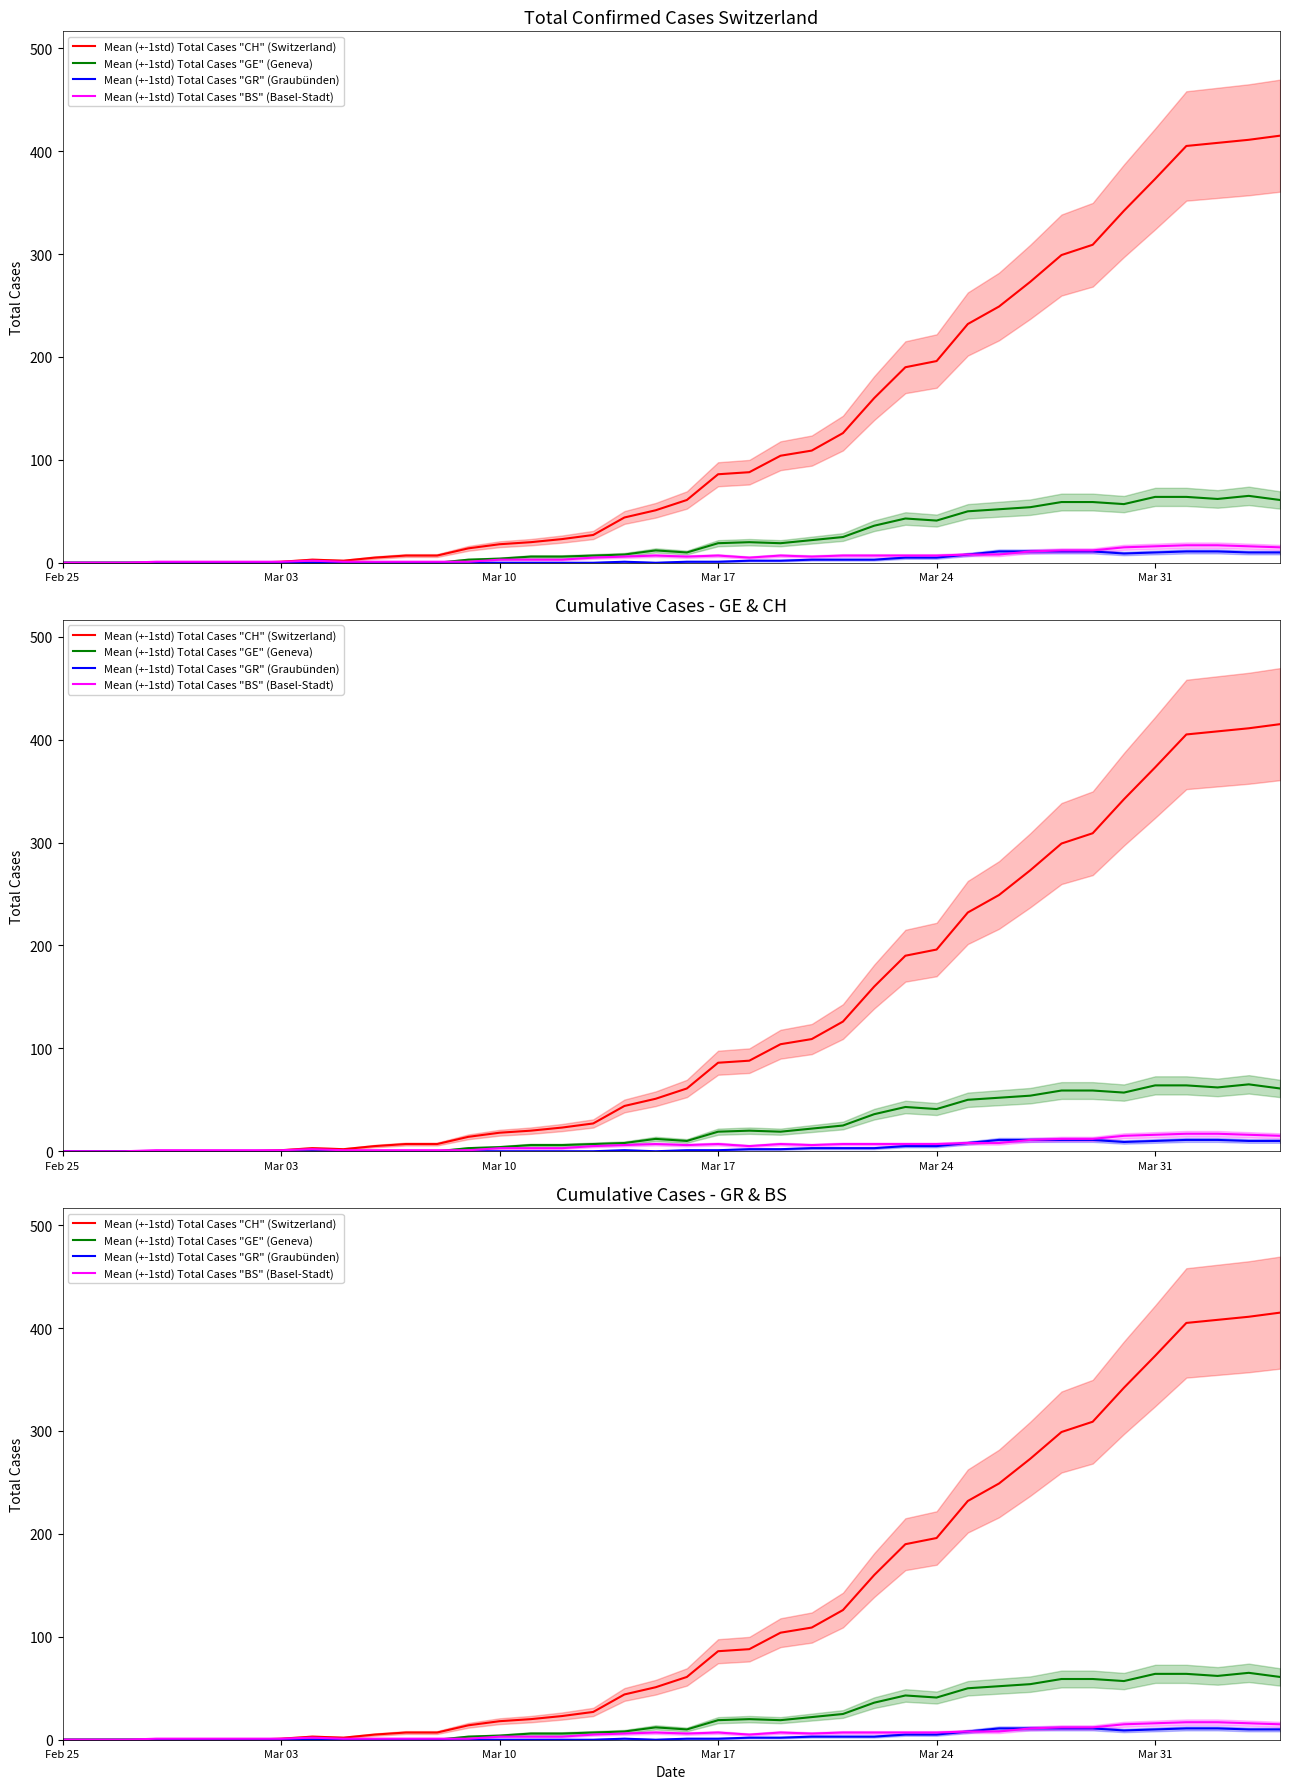

Does the chart display data point markers on the line(s)?

No